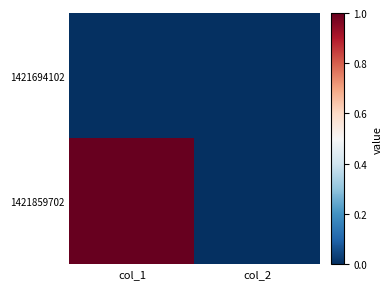

Which series has the widest spread of values?

1421859702